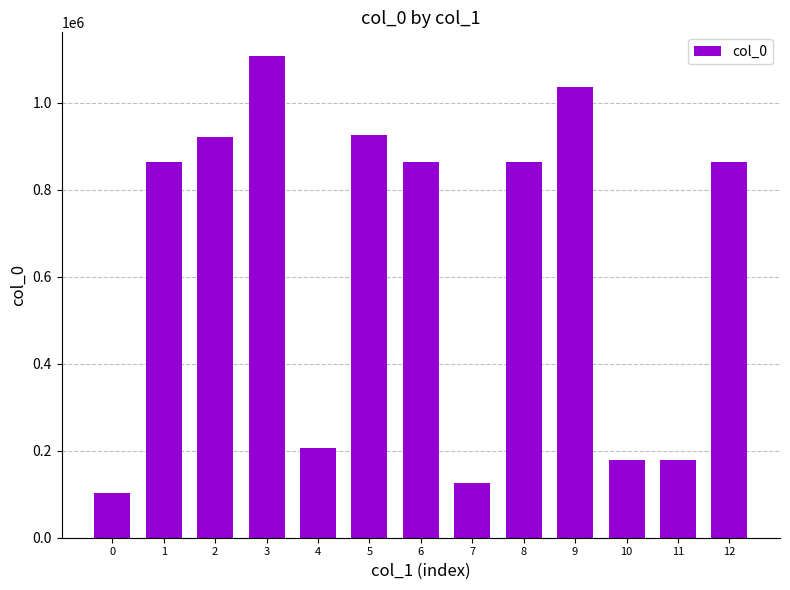

What is the minimum value shown in the chart?

102559